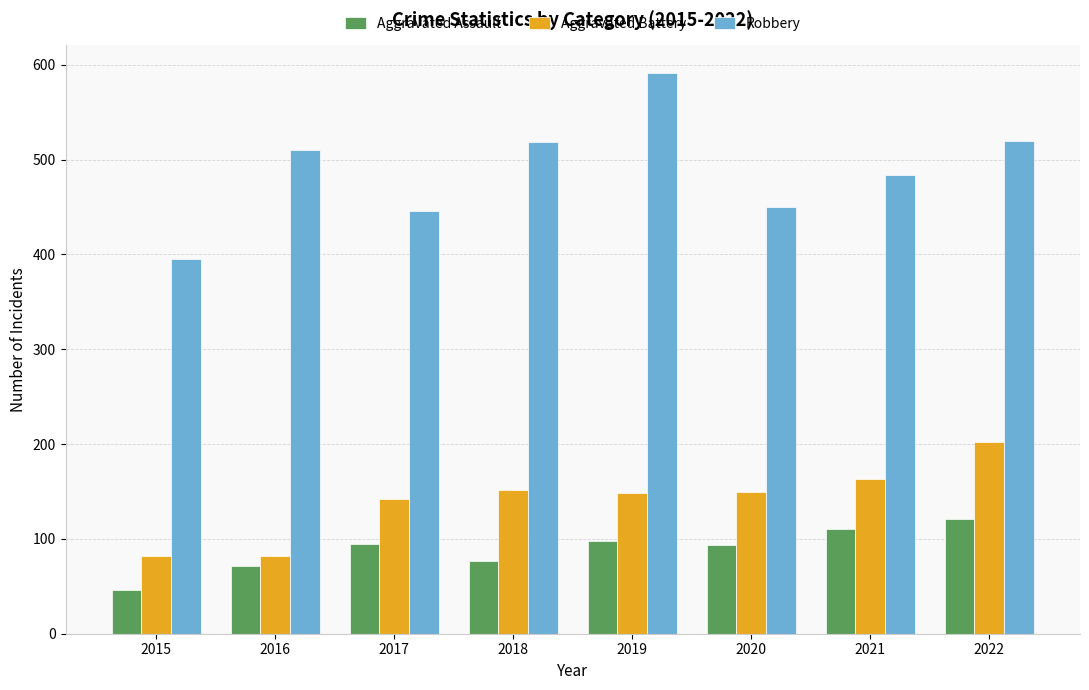

Which category has the highest value in the Robbery series?

2019